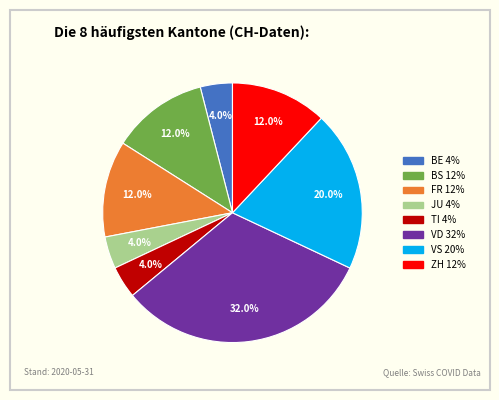

Does any single category account for the majority?

No